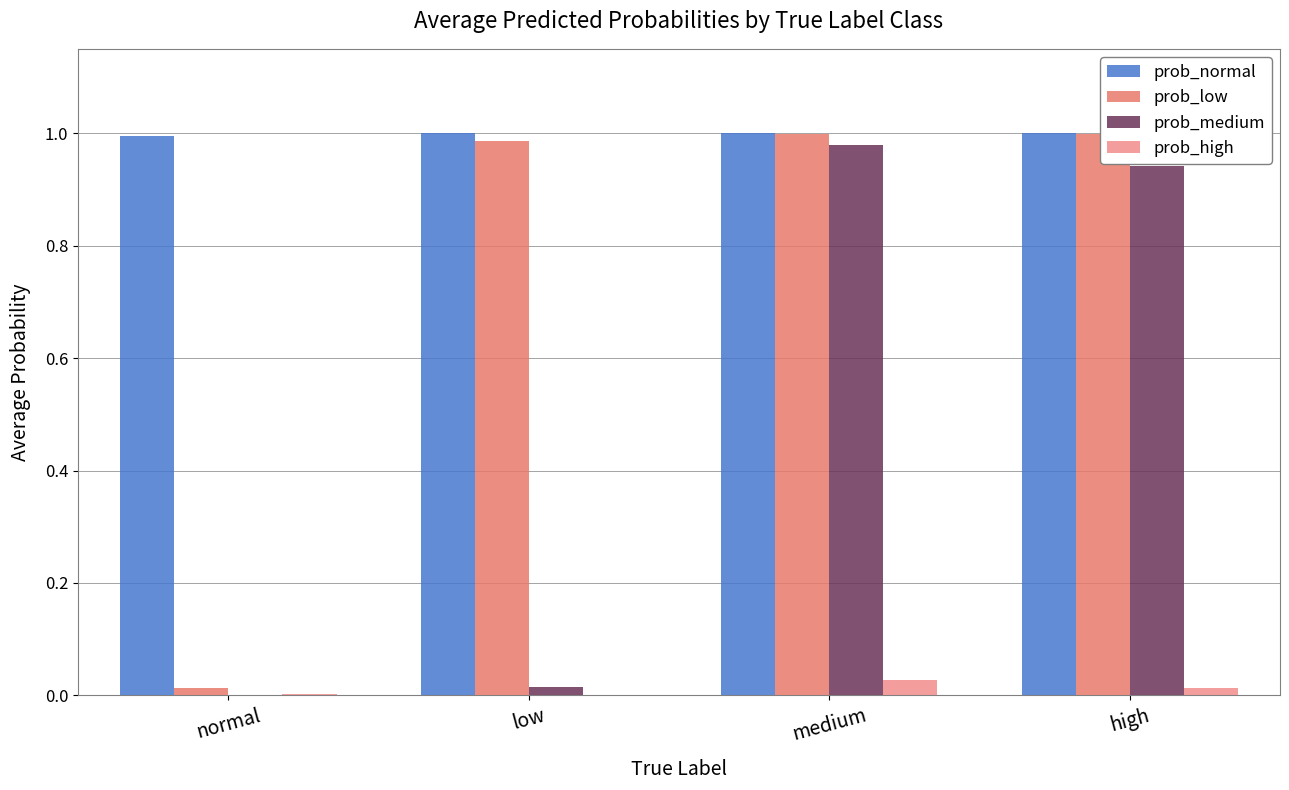

What is the total value across all series at medium?

3.0